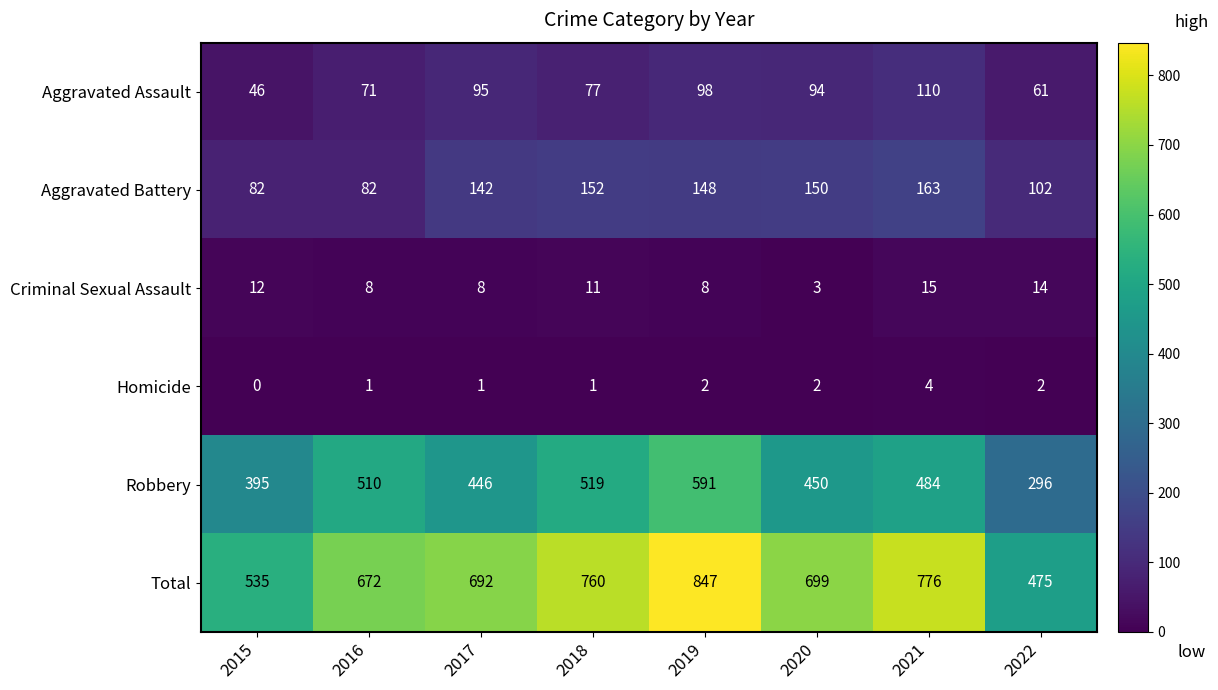

What is the maximum value shown in the chart?

847